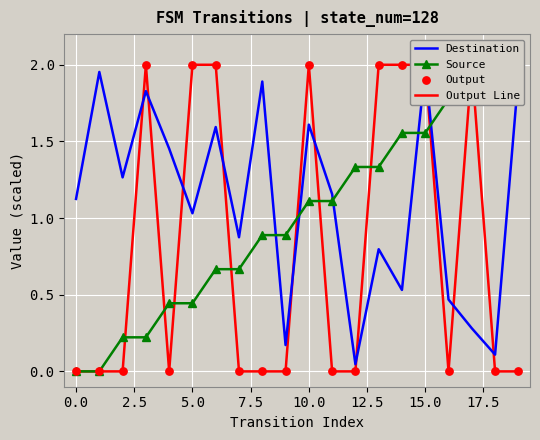

At which category is the sum across all series the highest?

15